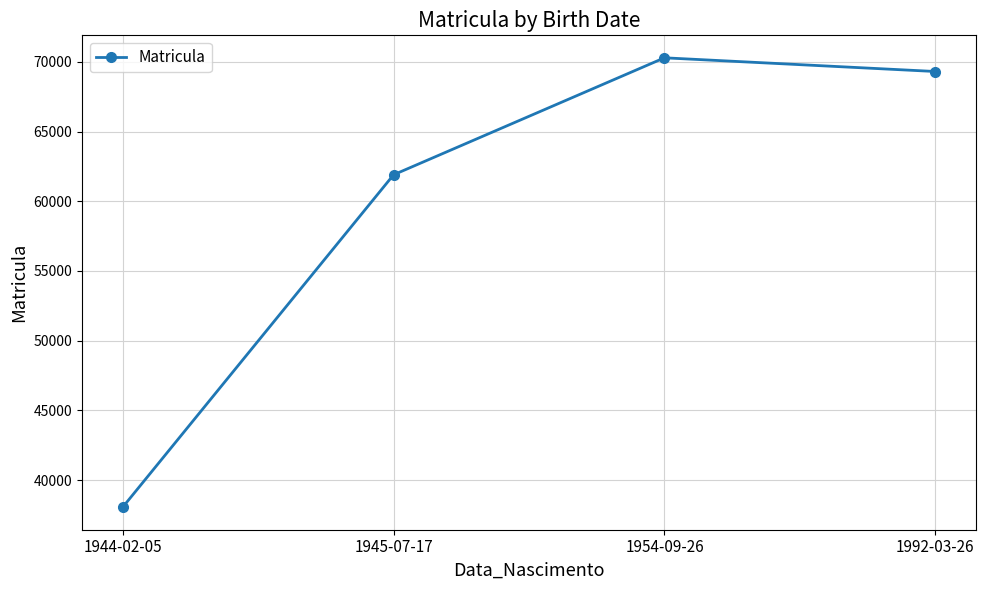

True or false: the data shows 38045 at 1944-02-05.

True